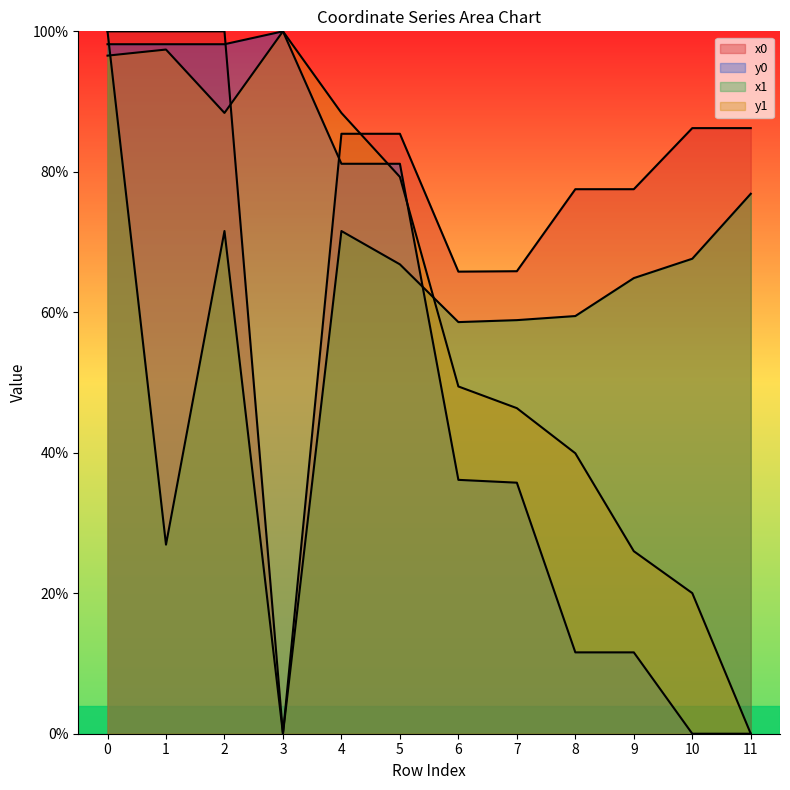

What is the highest value of the x1 series?

100.0